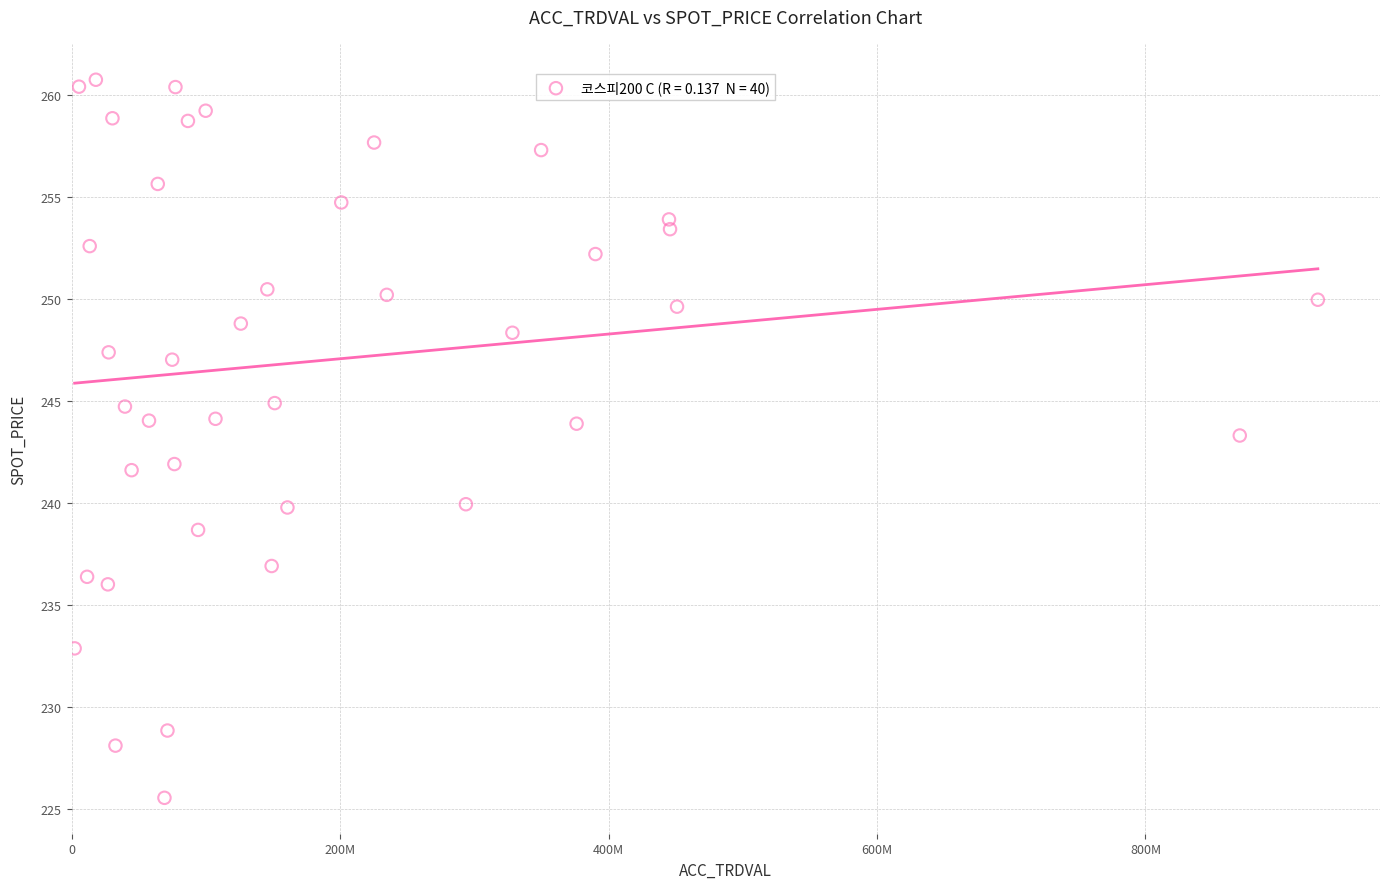

What is the range of Y values (max minus min)?

35.2